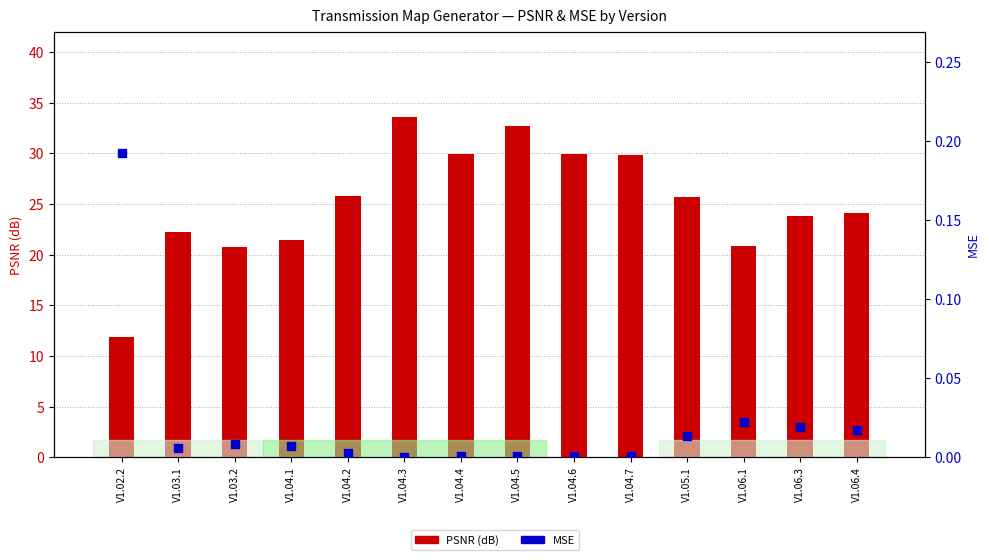

What are all the series names shown in the legend?

PSNR (dB), MSE